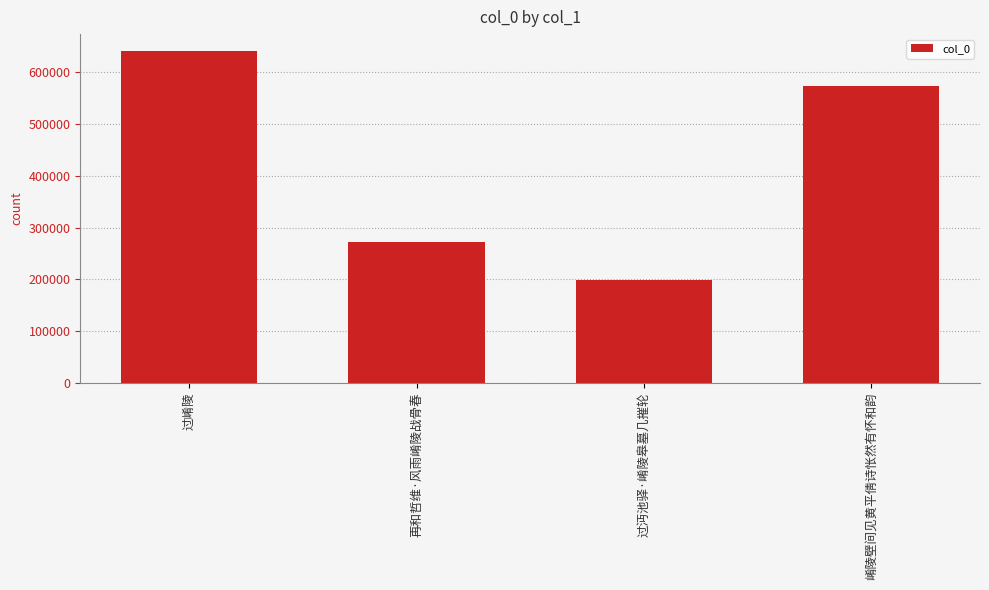

Does the chart contain any negative values?

No